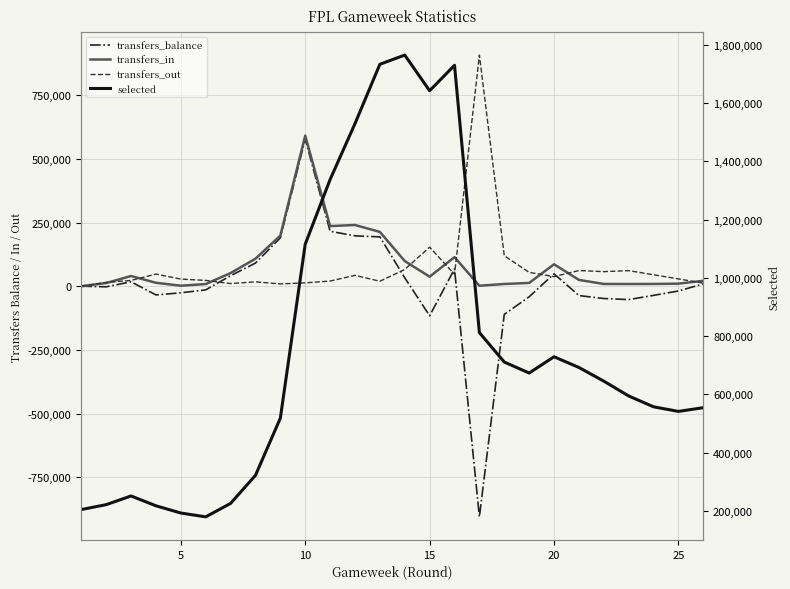

What is the greatest value displayed?

1764987